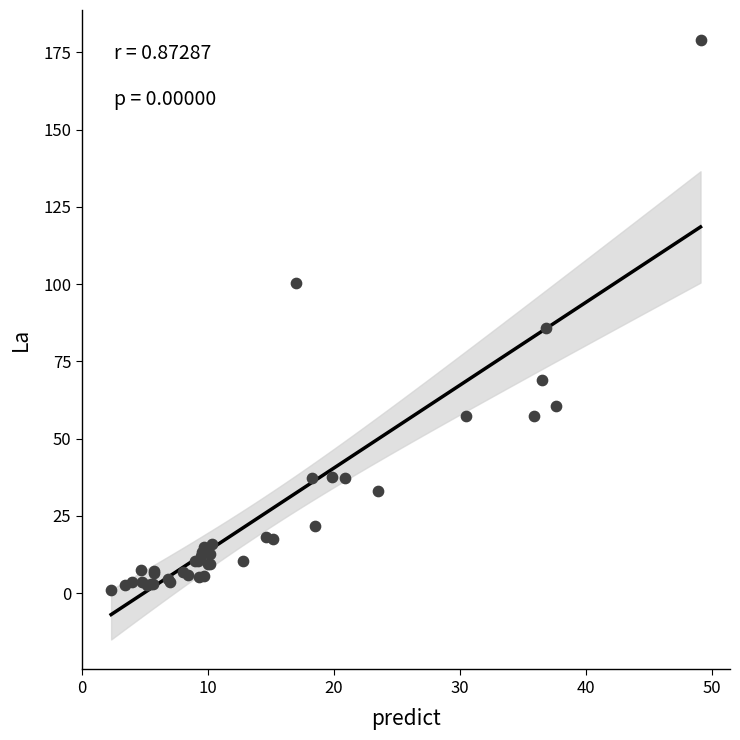

What Y value in the scatter plot is closest to 90?

85.9